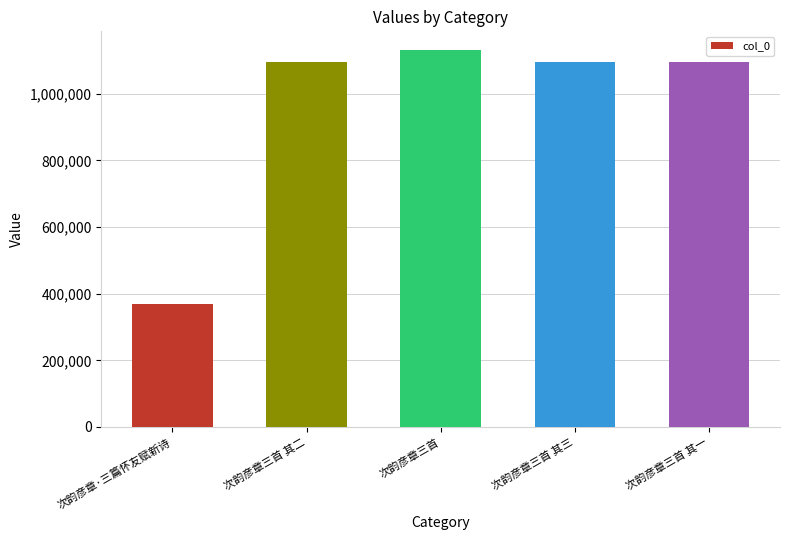

What is the greatest value displayed?

1130857